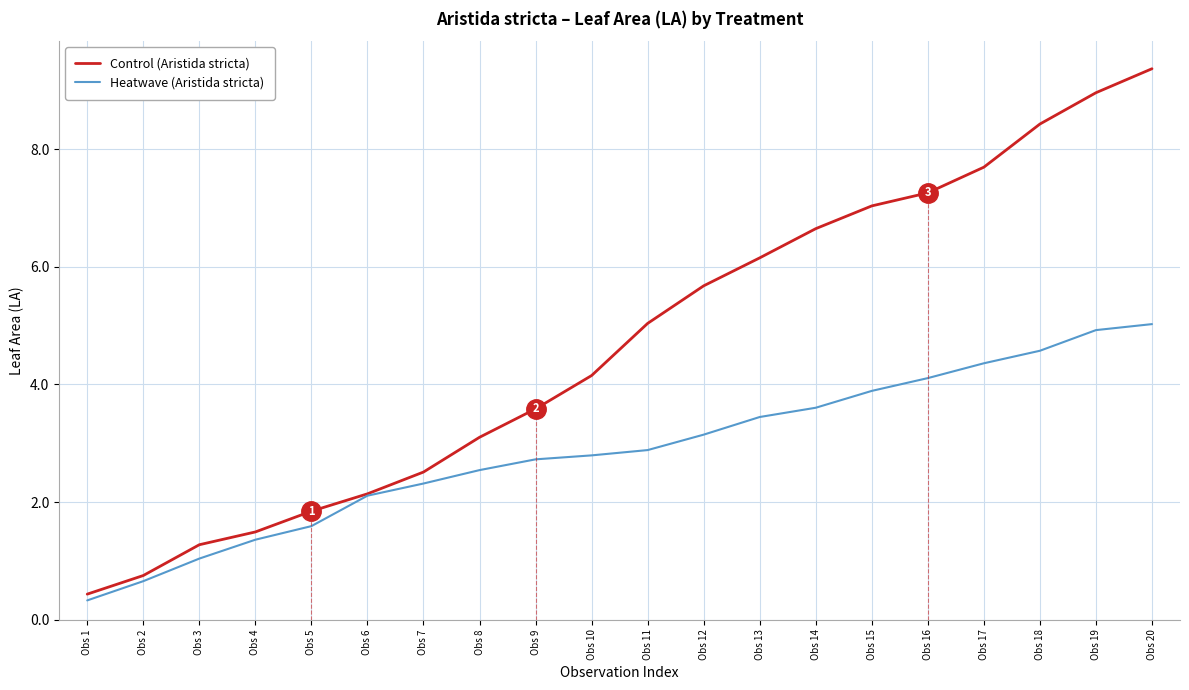

How many categories are shown in the chart?

20